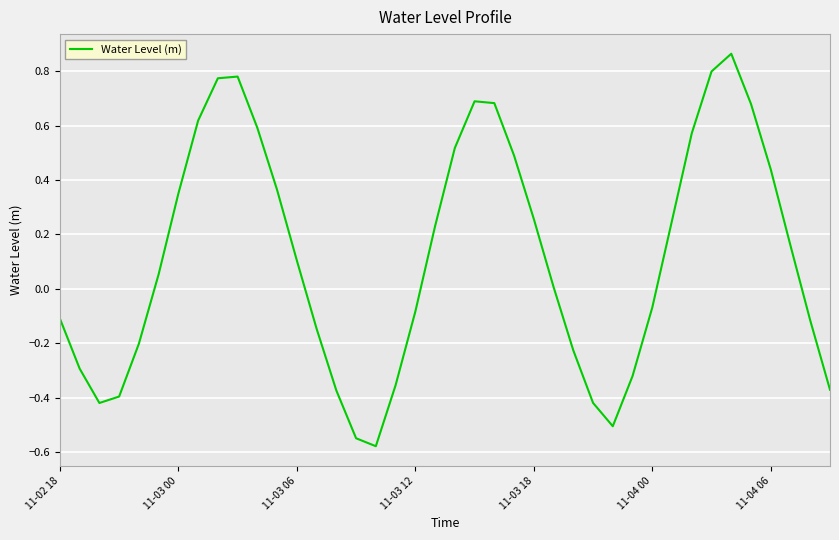

What is the difference between the maximum and minimum values?

1.4